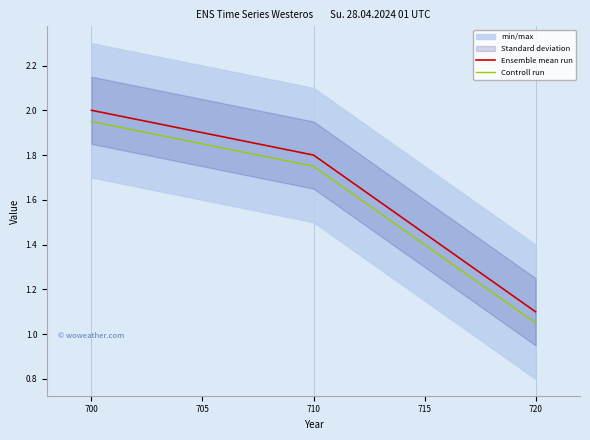

True or false: Ensemble mean run has a value of 2.0 at 700.

True